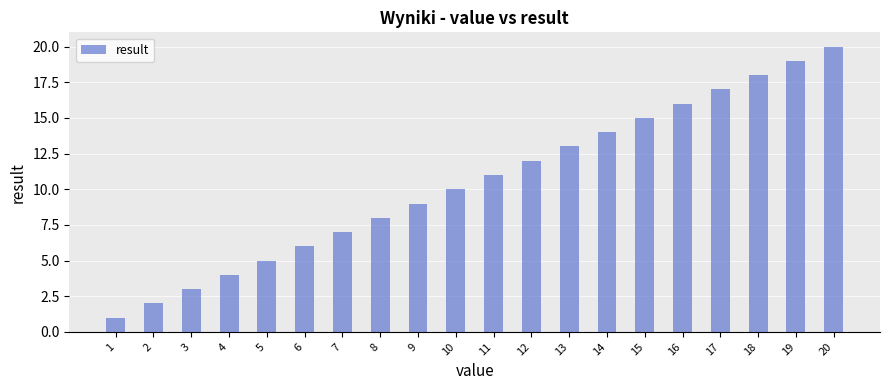

List the labels in order of value, largest first.

20, 19, 18, 17, 16, 15, 14, 13, 12, 11, 10, 9, 8, 7, 6, 5, 4, 3, 2, 1